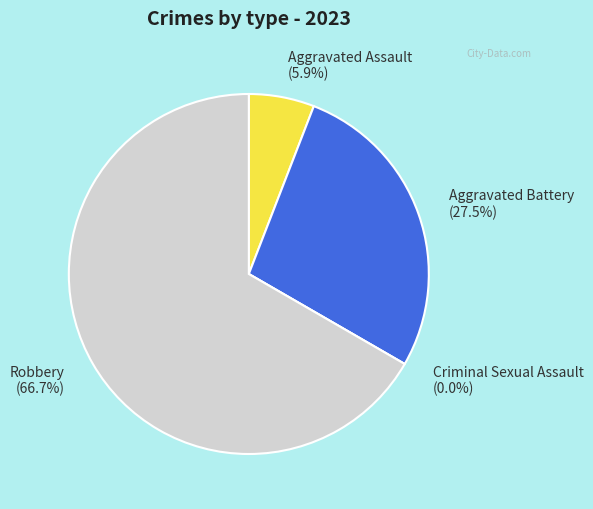

What is the majority slice?

Robbery